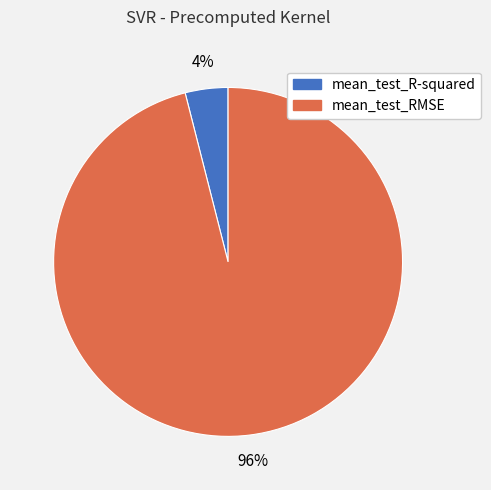

Count the number of slices in the pie.

2